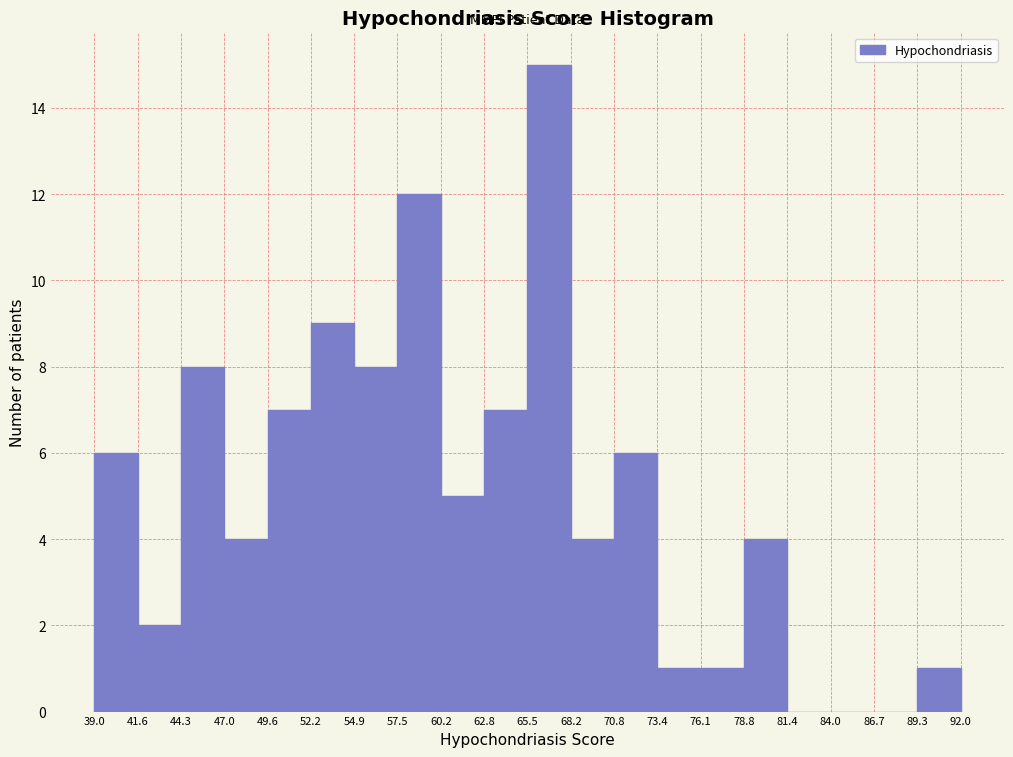

Reading left to right, transcribe this chart: for each bar, give the range it covers on the x-axis and its height. The values are not printed on the chart, so give them approximately, as read against the axis.

39.0 to 41.6: 6
41.6 to 44.3: 2
44.3 to 47.0: 8
47.0 to 49.6: 4
49.6 to 52.2: 7
52.2 to 54.9: 9
54.9 to 57.5: 8
57.5 to 60.2: 12
60.2 to 62.8: 5
62.8 to 65.5: 7
65.5 to 68.2: 15
68.2 to 70.8: 4
70.8 to 73.4: 6
73.4 to 76.1: 1
76.1 to 78.8: 1
78.8 to 81.4: 4
81.4 to 84.0: 0
84.0 to 86.7: 0
86.7 to 89.3: 0
89.3 to 92.0: 1